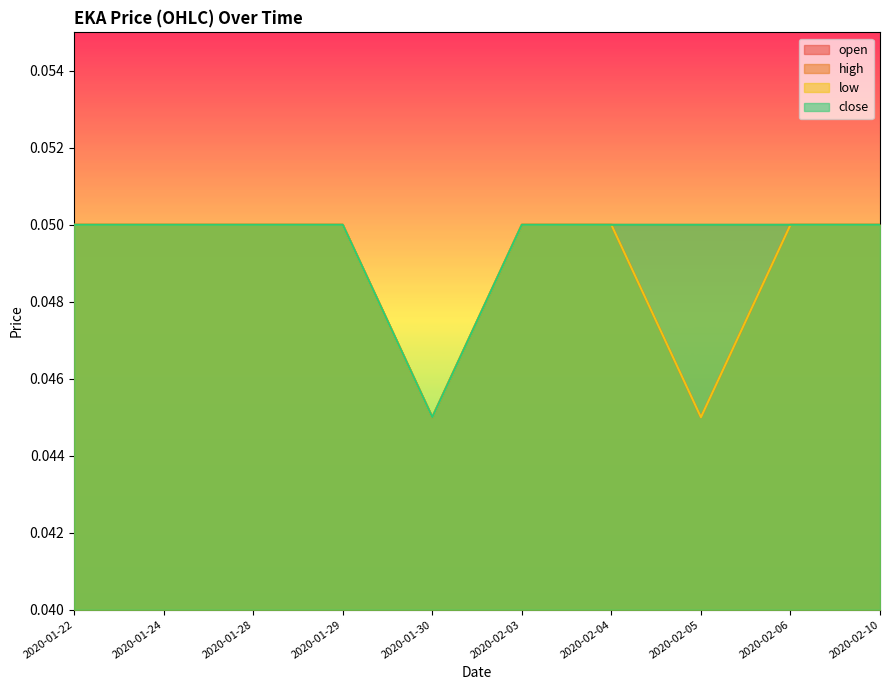

True or false: high has more than 1 points higher than both neighbors.

False